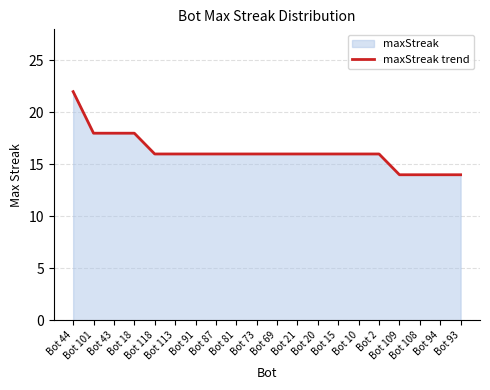

What is the value of the 6th point from the left?

16